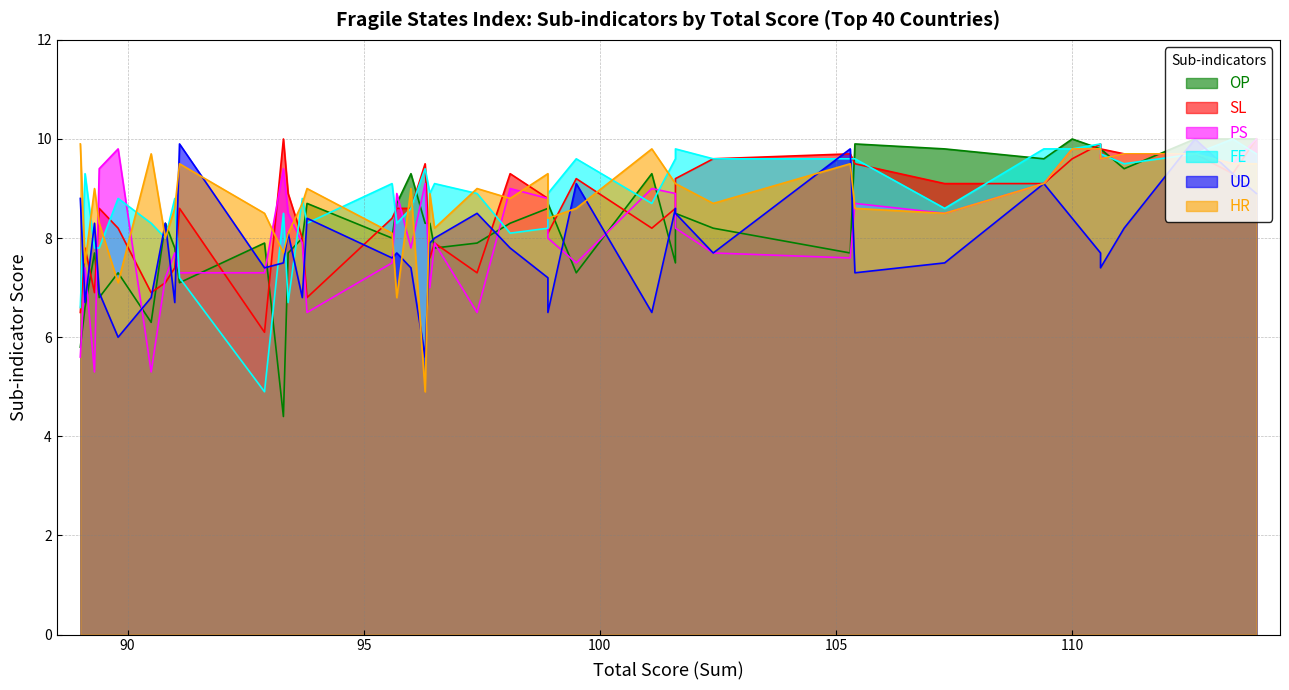

What is the sum of the FE values at Chad and Niger?

18.7